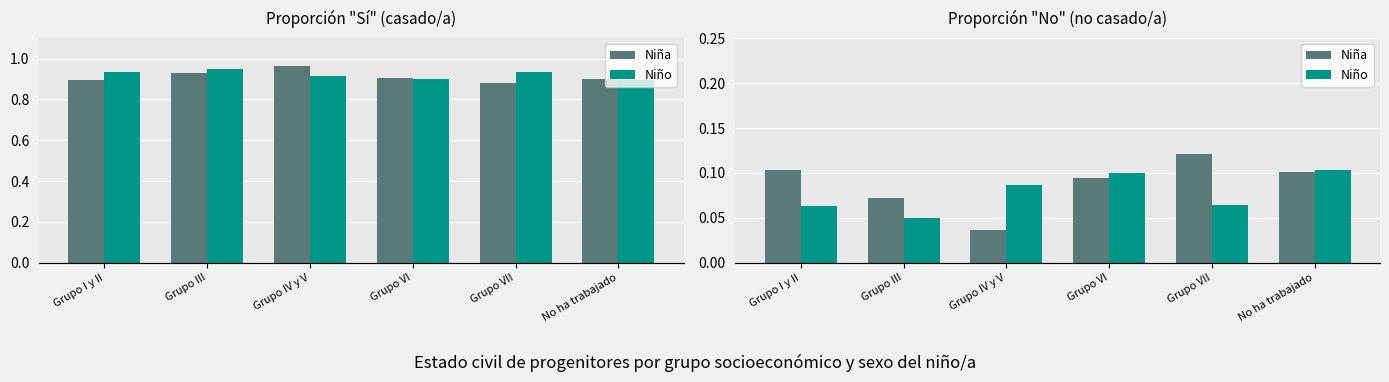

What is the value of the Niña bar at the 1st from the left?

0.1